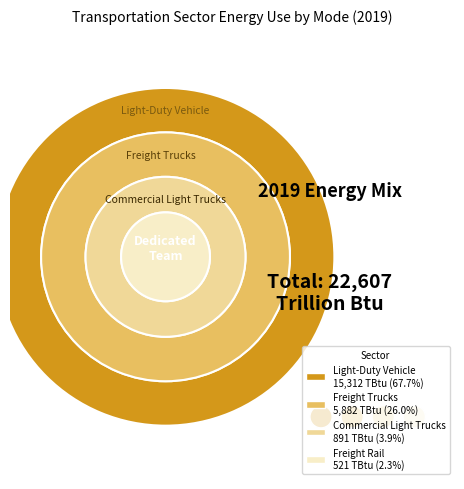

What percentage is the Freight Rail slice, to the nearest percent?

2%